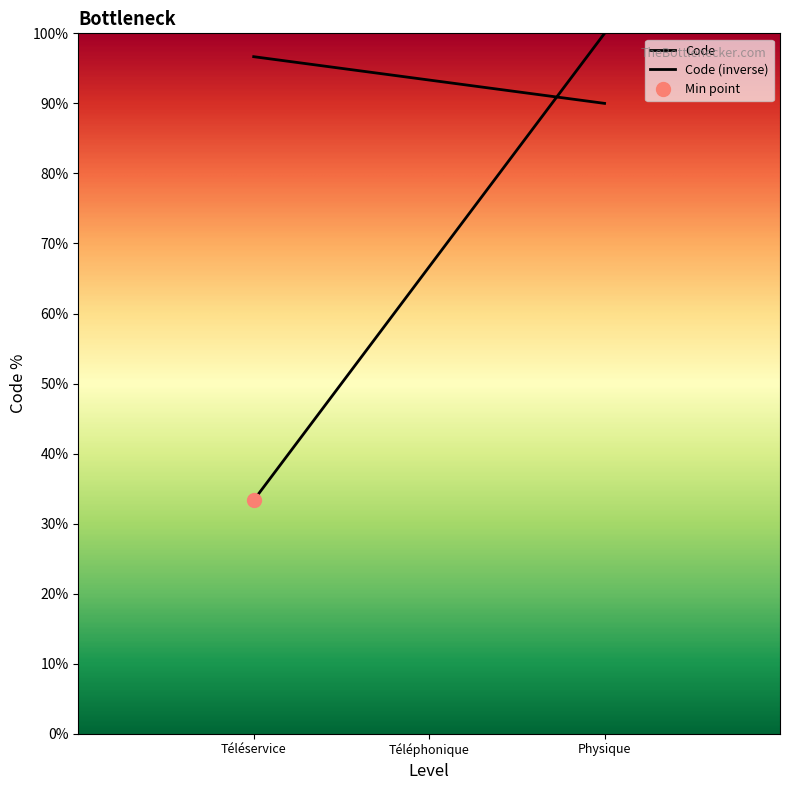

Does the chart have visible grid lines?

No